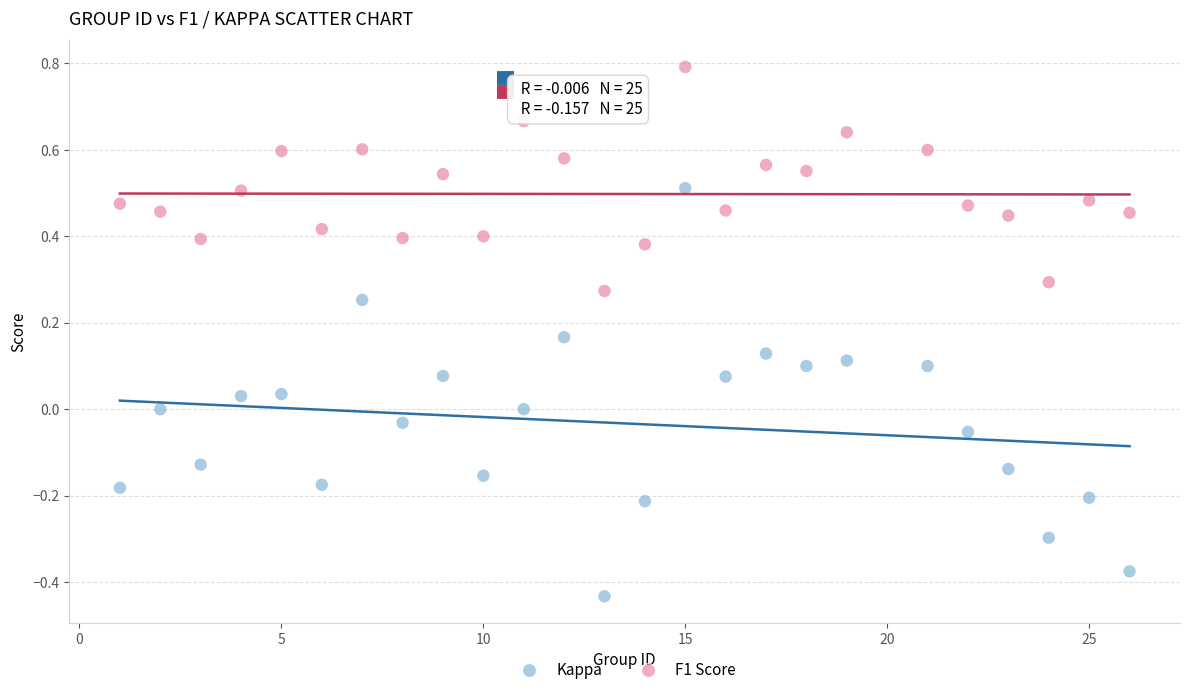

Which series has the largest Y range (max minus min)?

Kappa